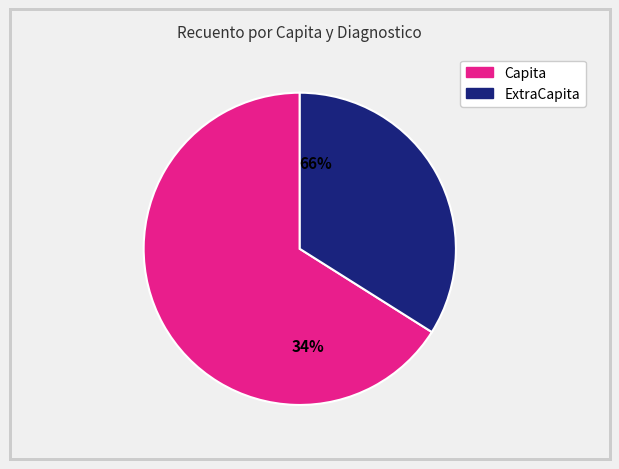

To the nearest percent, what is the difference between the Capita and ExtraCapita slice percentages?

32%